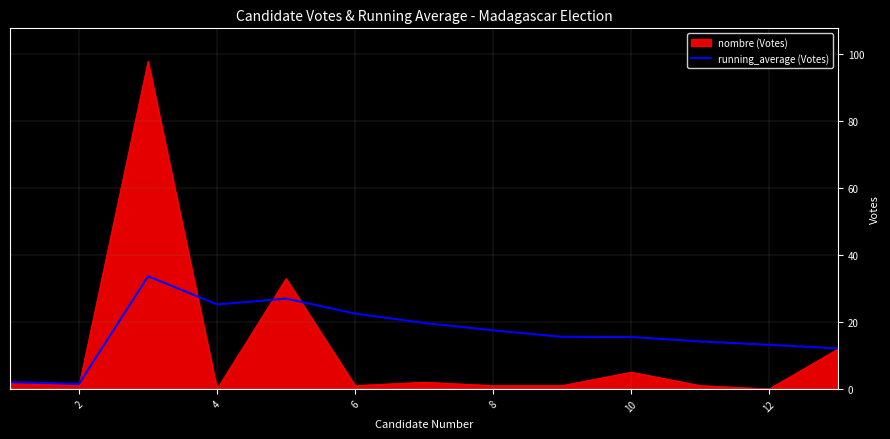

Count the number of data series in this chart.

2